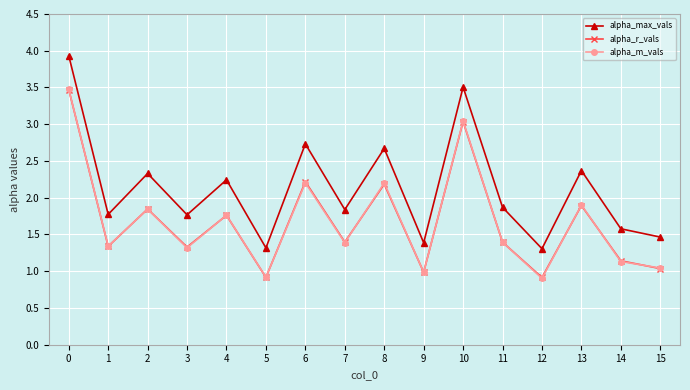

What is the spread (max minus min) of values at 7?

0.4